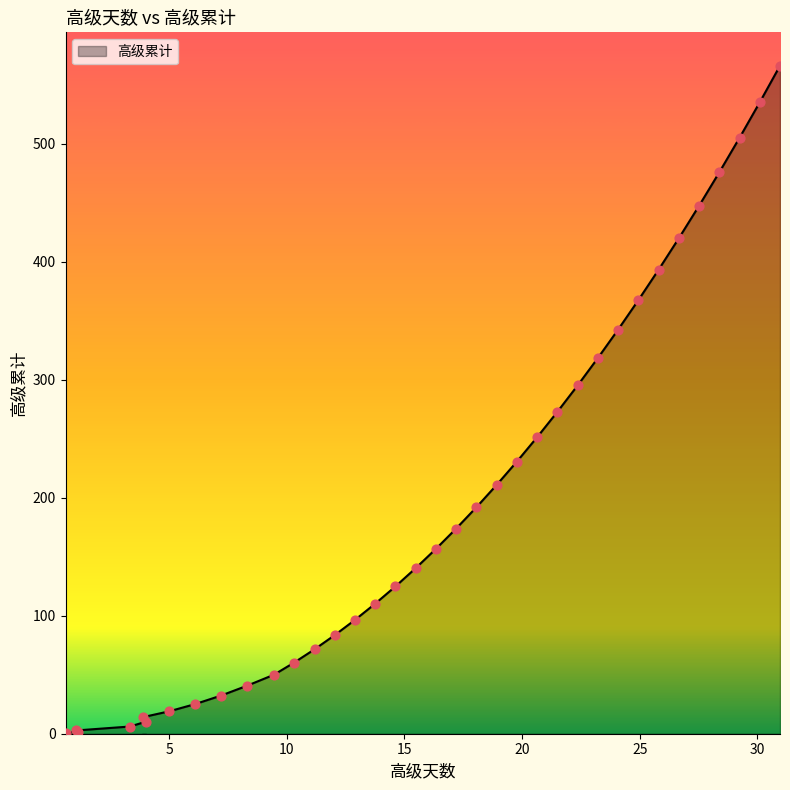

Which has a higher value, 30.96 or 12.9?

30.96